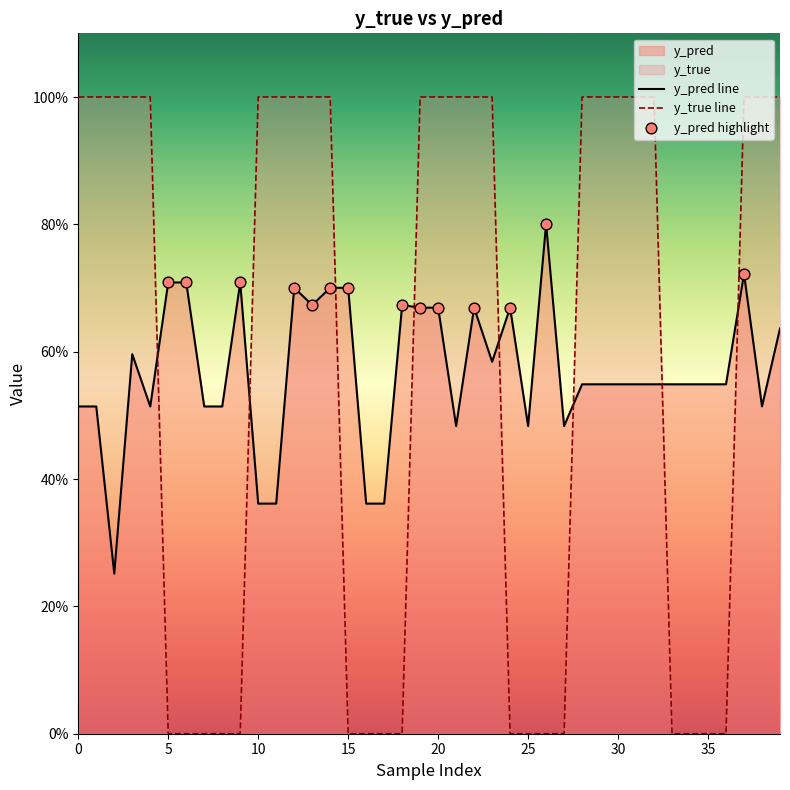

Which series has the largest total across all categories?

y_true